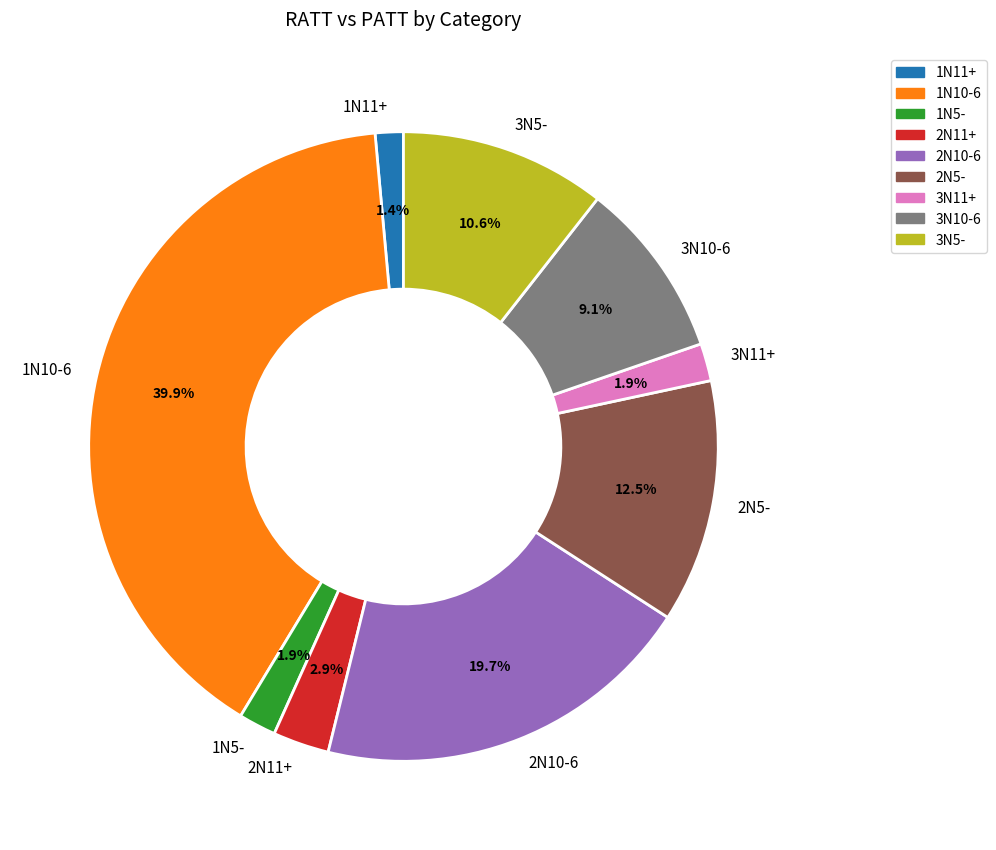

Which has a higher value, 2N10-6 or 1N10-6?

1N10-6